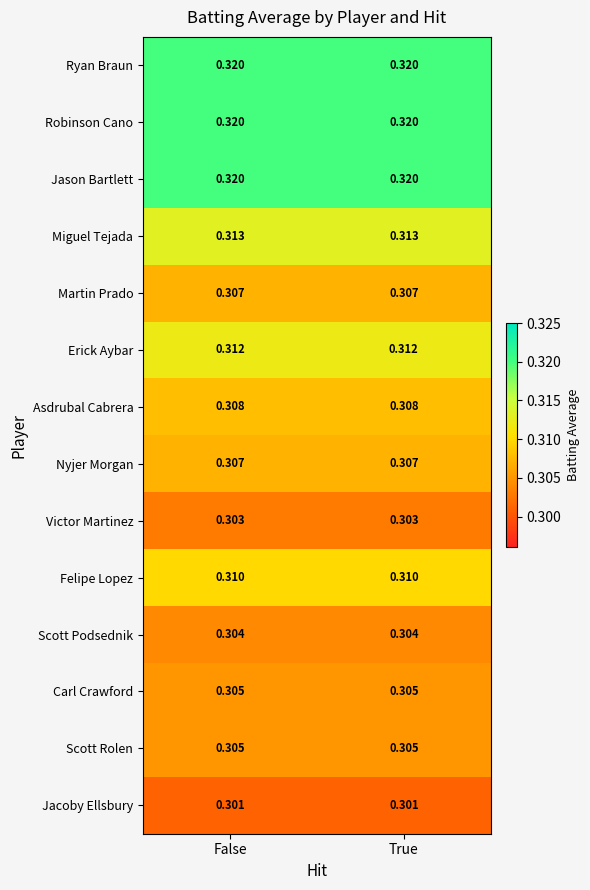

Is the value of Jacoby Ellsbury at False greater than the value of Asdrubal Cabrera at False?

No